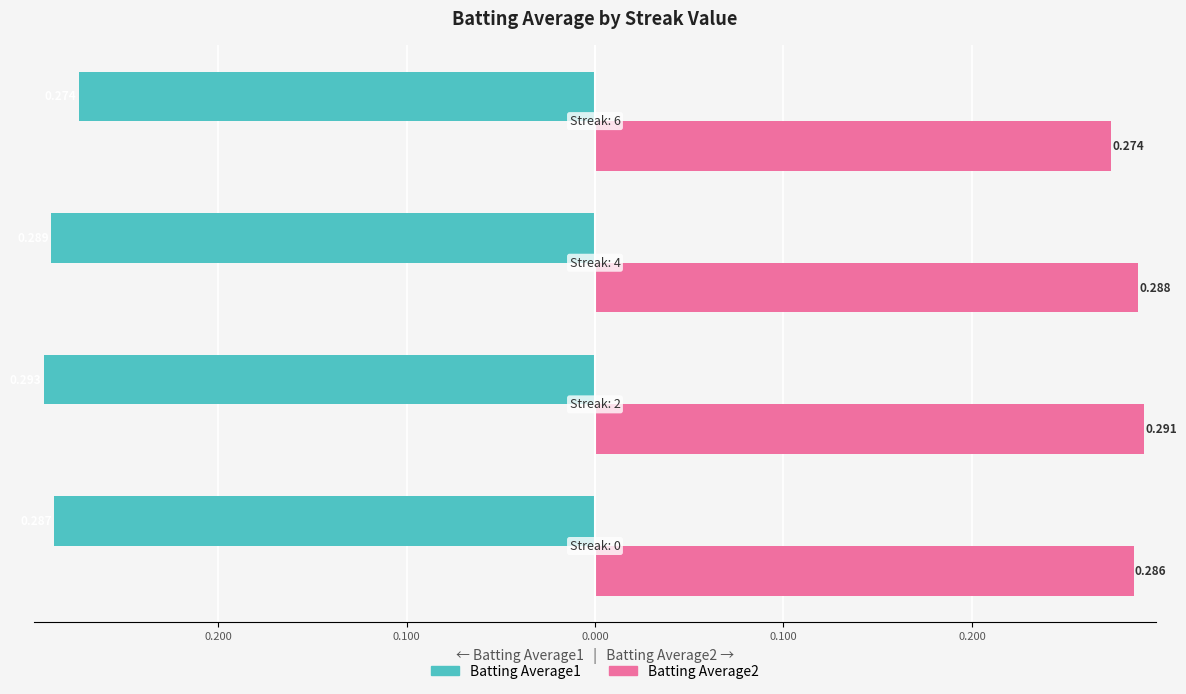

Reading left to right, transcribe all the data shown in this chart.

Batting Average1: -0.3	-0.3	-0.3	-0.3
Batting Average2: 0.3	0.3	0.3	0.3